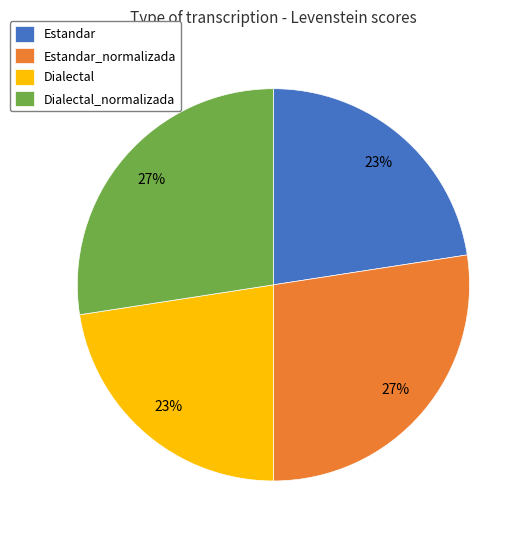

What is the ratio of the value at Estandar_normalizada to the value at Dialectal?

1.2